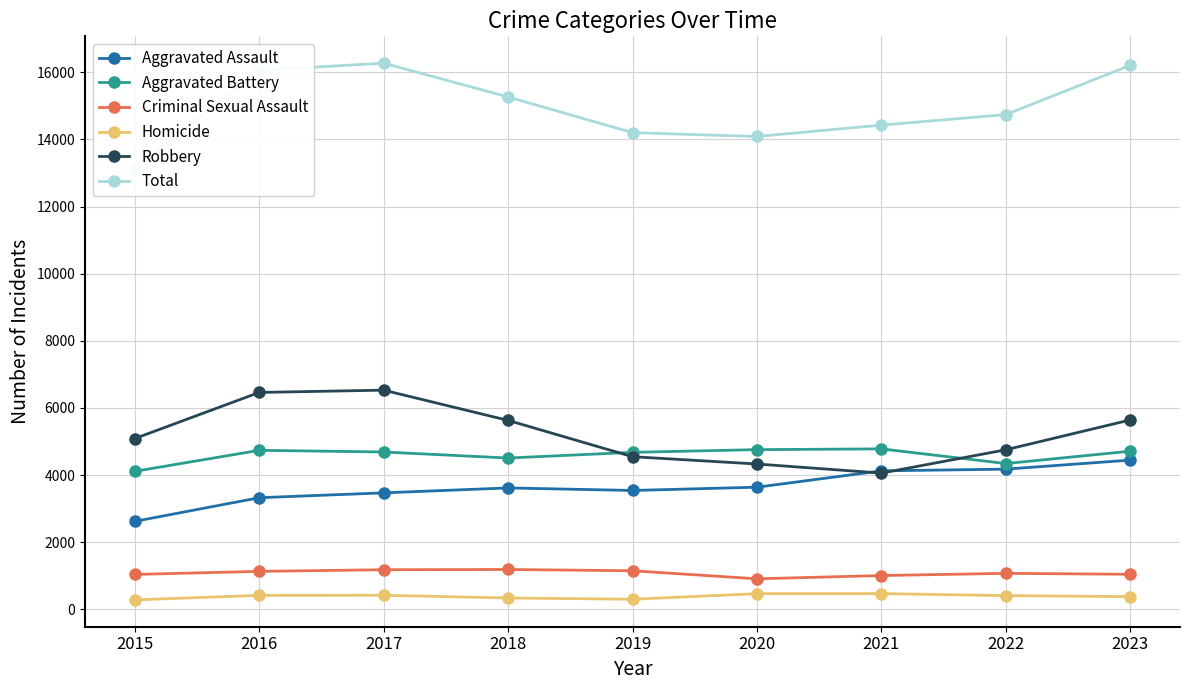

True or false: Homicide and Aggravated Battery intersect in this chart.

False